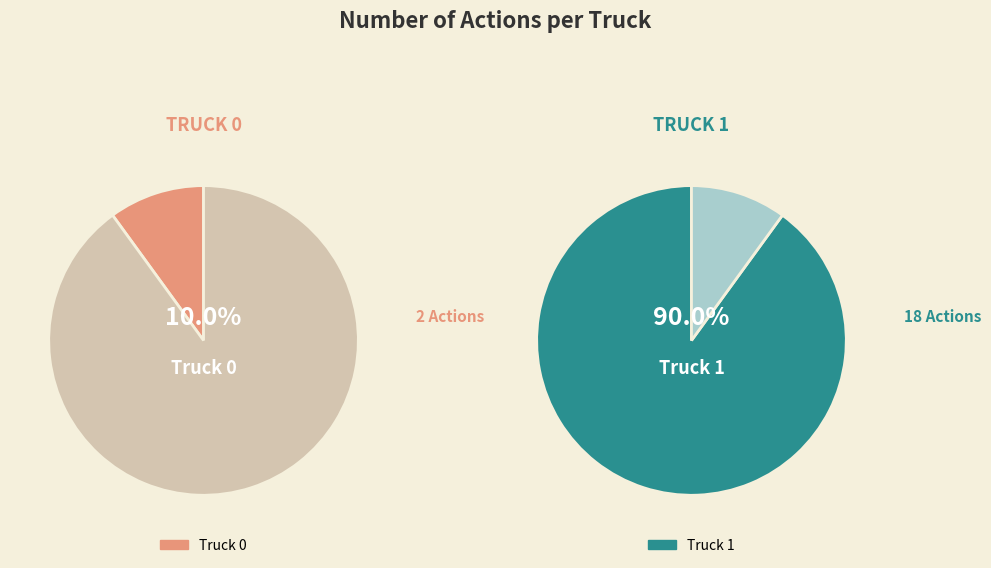

What percentage do Truck 0 and Truck 1 together represent?

100.0%